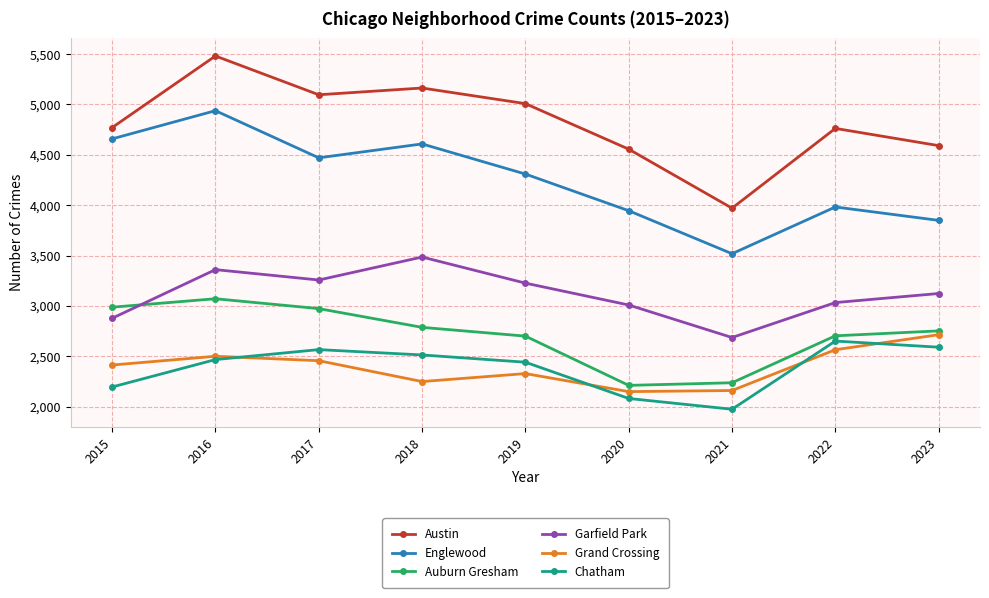

What is the spread (max minus min) of values at 2020?

2475